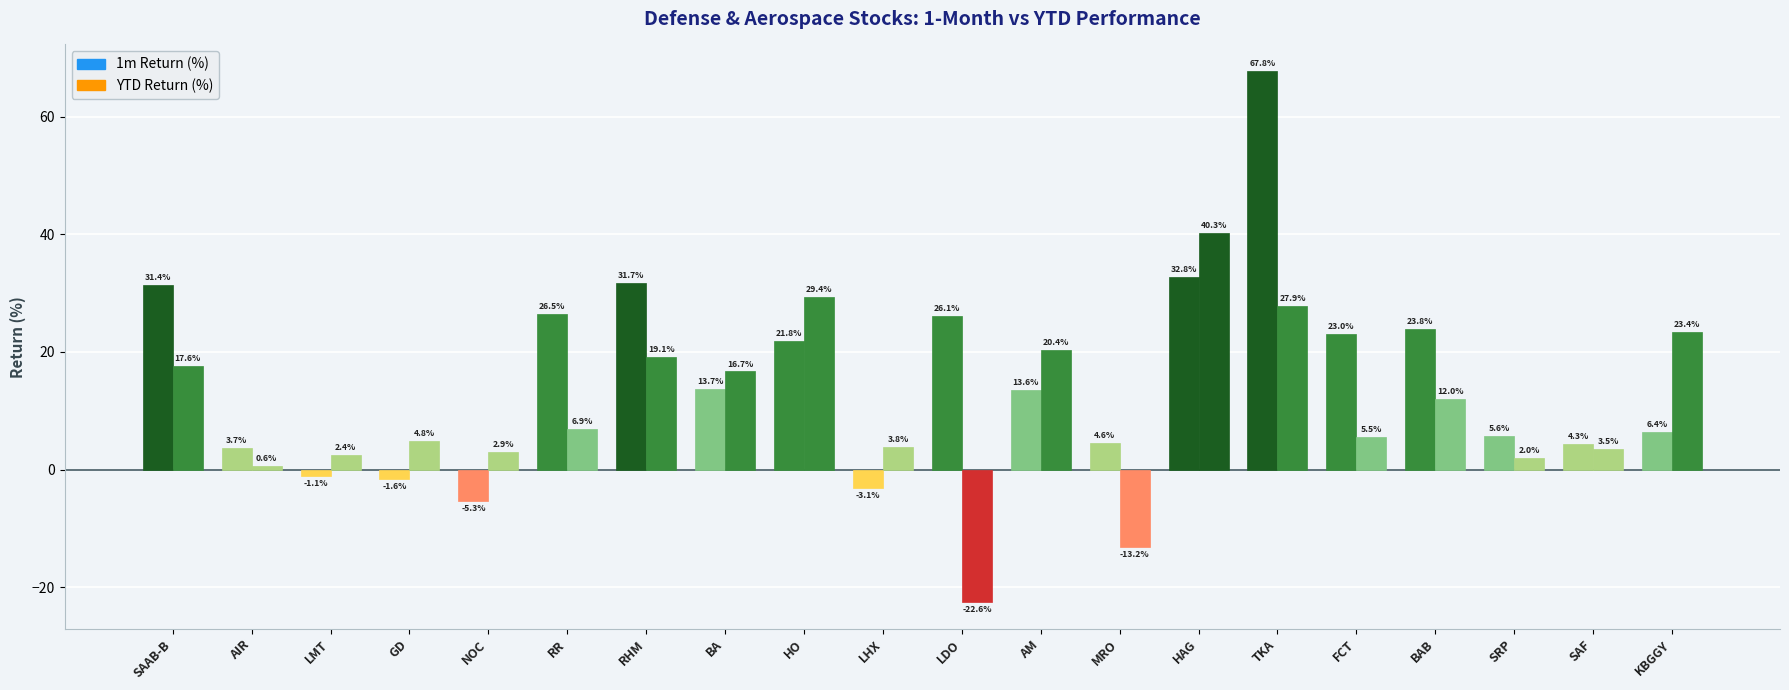

What is the sum of the 1m Return (%) values at GD and LDO?

24.5